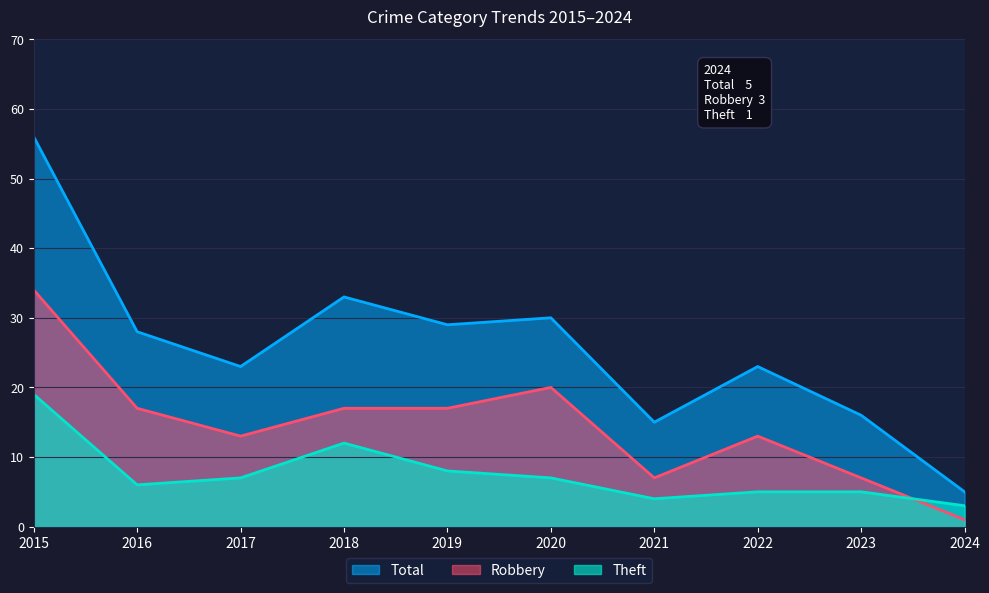

In Theft, how many points are lower than both neighbors (excluding endpoints)?

2